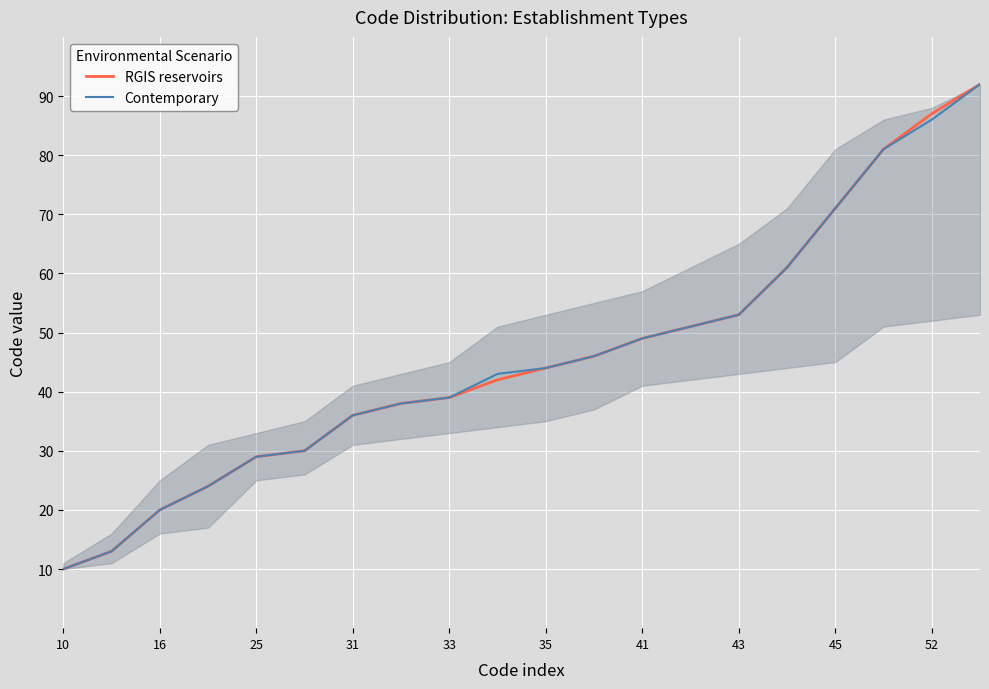

What is the greatest value displayed?

92